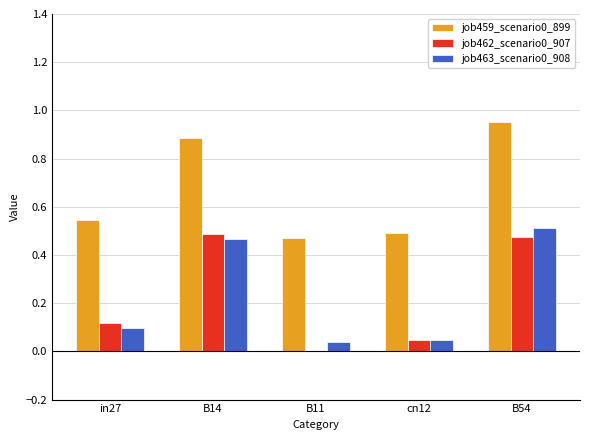

What is the total value across all series at B54?

1.9